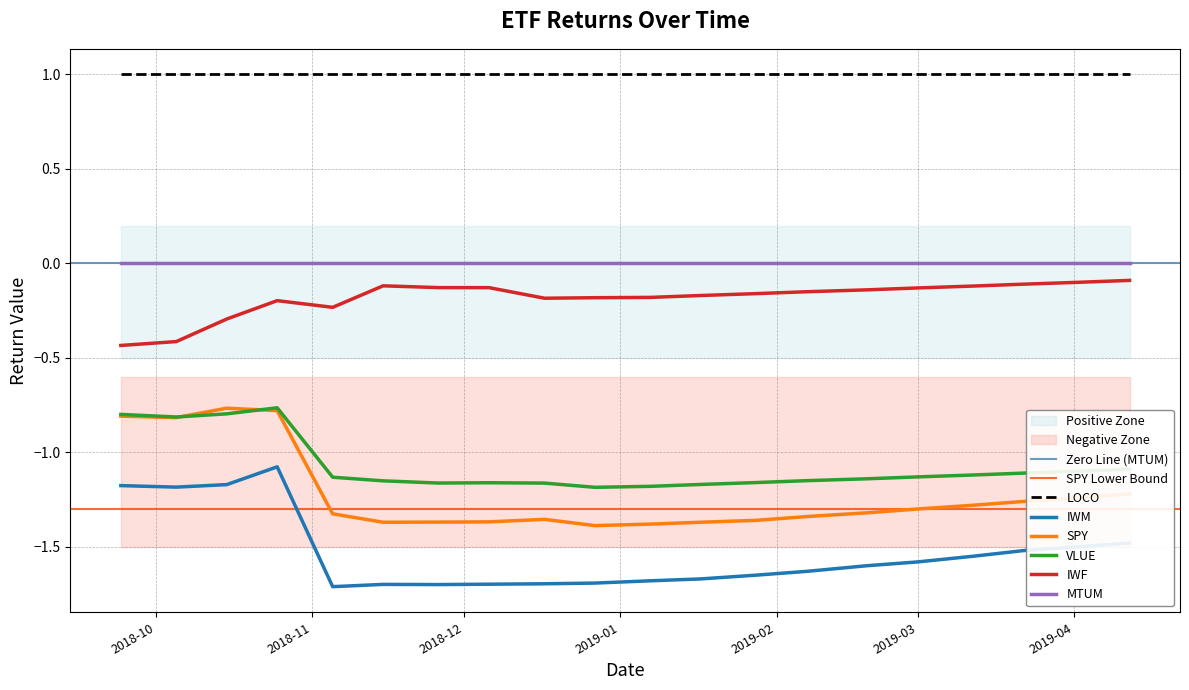

Where is the first local maximum for SPY?

2018-10-15